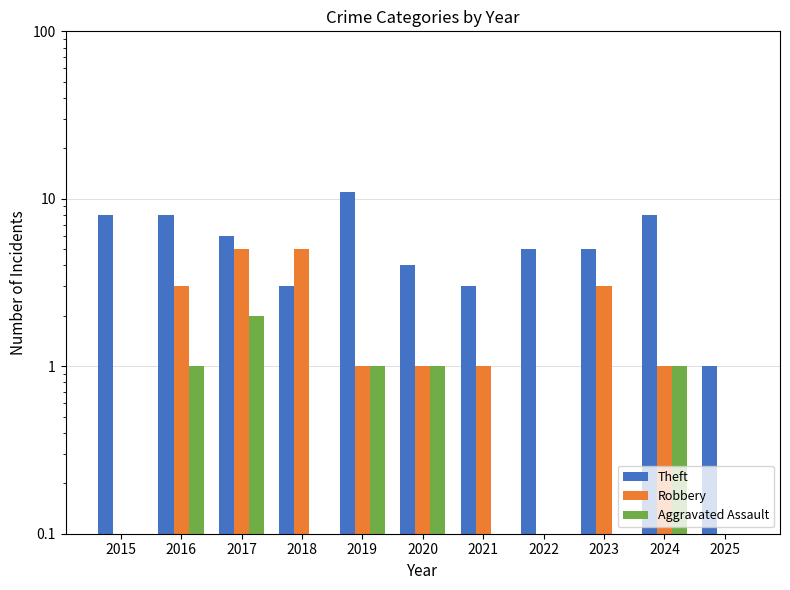

Where is Aggravated Assault nearest to the value 1?

2016